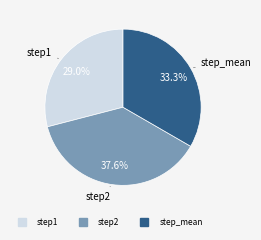

Rank the categories by value from highest to lowest.

step2, step_mean, step1